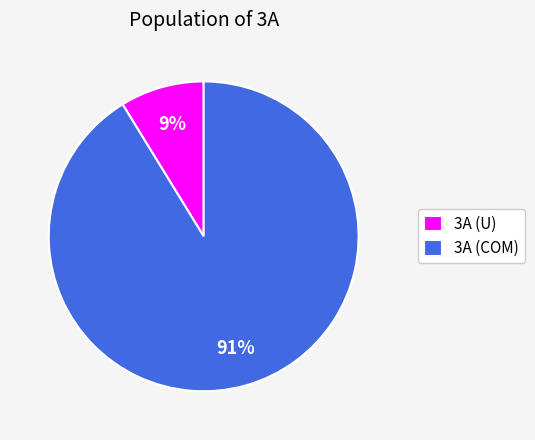

True or false: 3A (COM) accounts for 91% of the total.

True